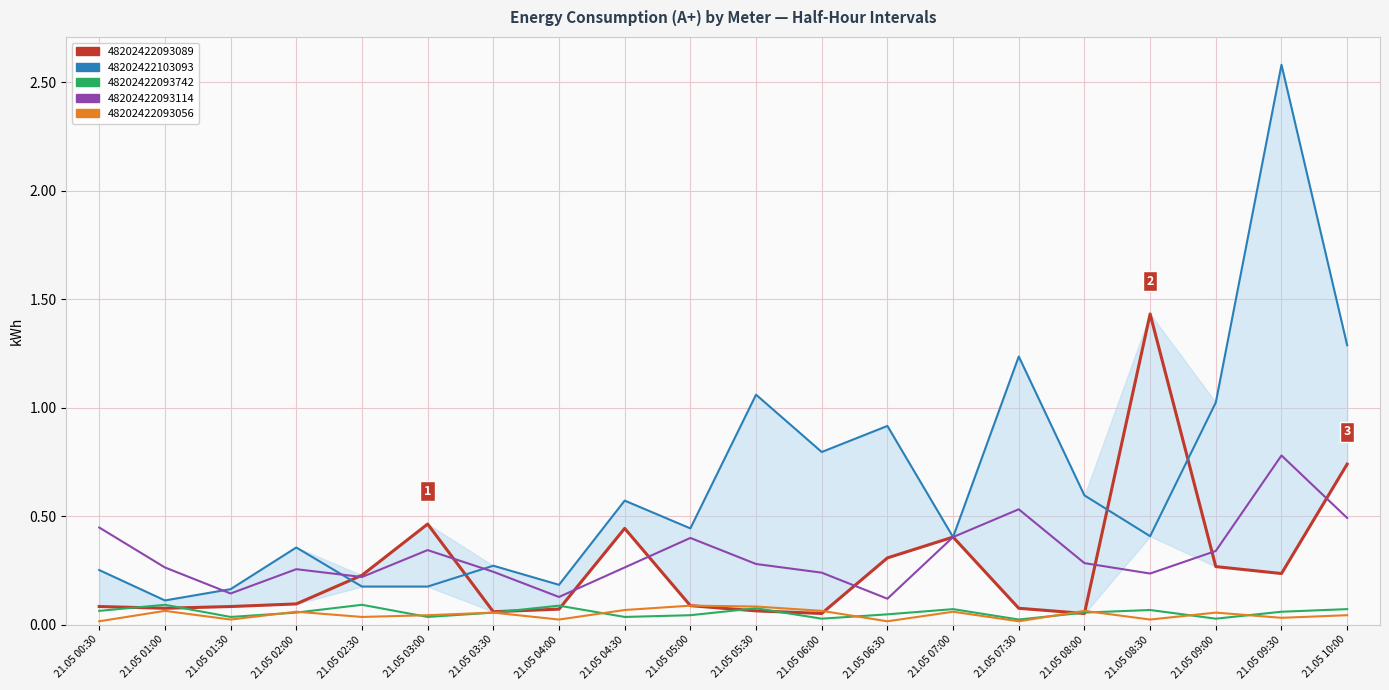

Is the value of 48202422093056 at 21.05 05:30 greater than the value of 48202422093742 at 21.05 05:30?

Yes